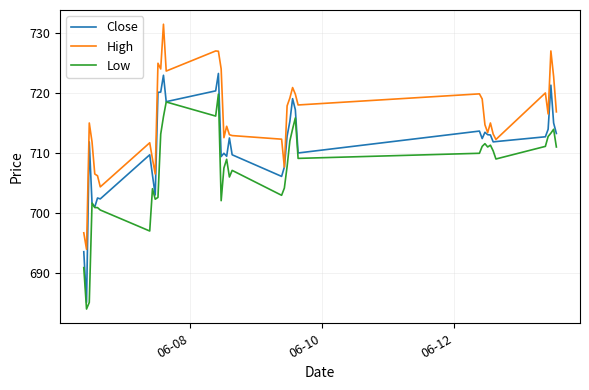

Rank the series by their maximum value, from highest to lowest.

High, Close, Low